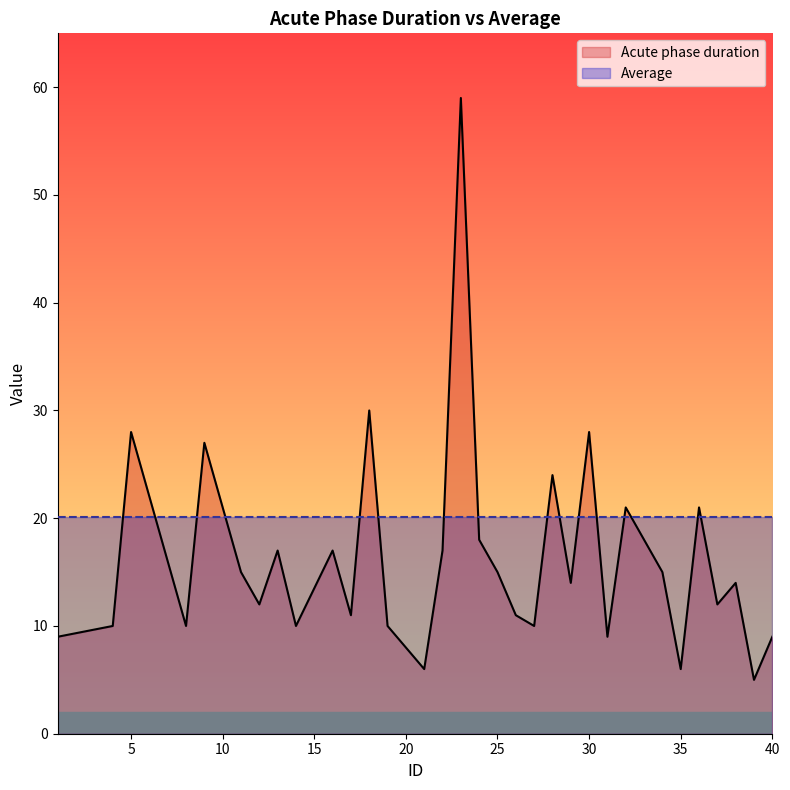

What is the smallest value displayed?

5.0